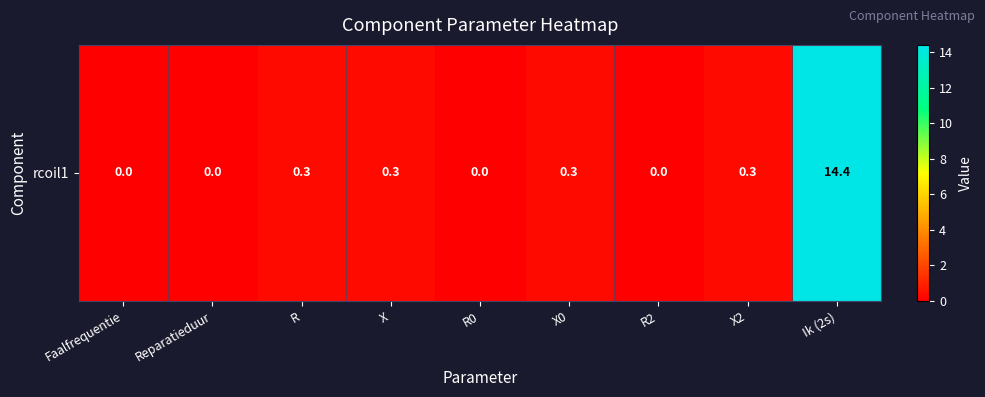

Reading left to right, transcribe all the data shown in this chart.

Faalfrequentie=0.0	Reparatieduur=0.0	R=0.3	X=0.3	R0=0.0	X0=0.3	R2=0.0	X2=0.3	Ik (2s)=14.4